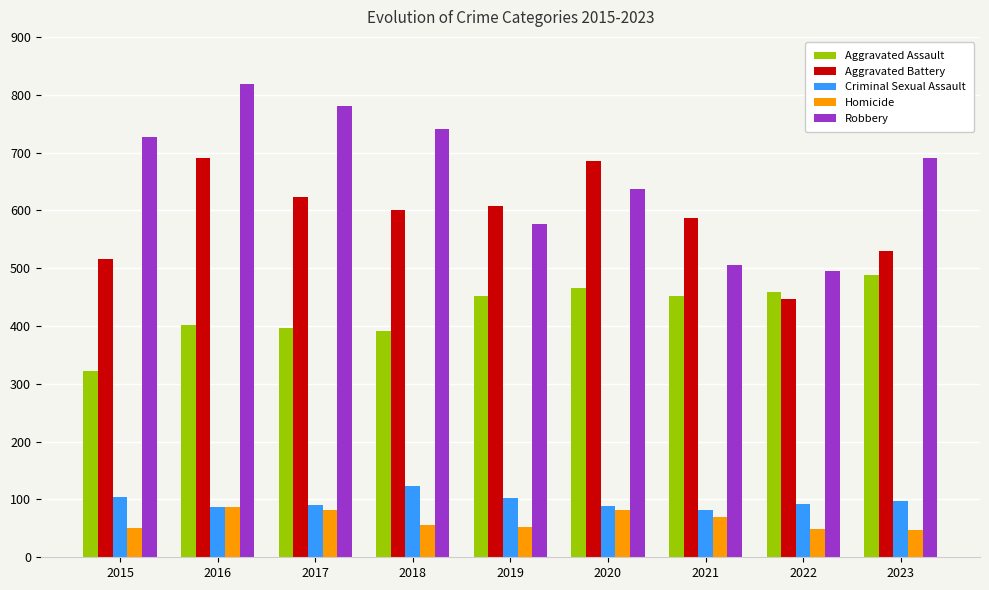

What is the highest value of the Robbery series?

819